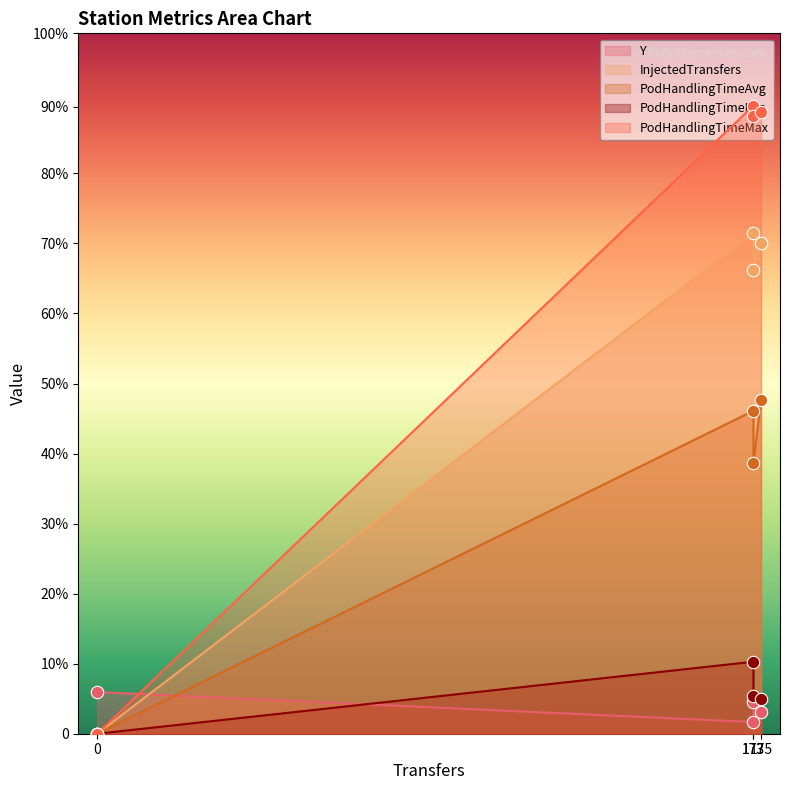

What are all the series names shown in the legend?

Y, InjectedTransfers, PodHandlingTimeAvg, PodHandlingTimeMin, PodHandlingTimeMax